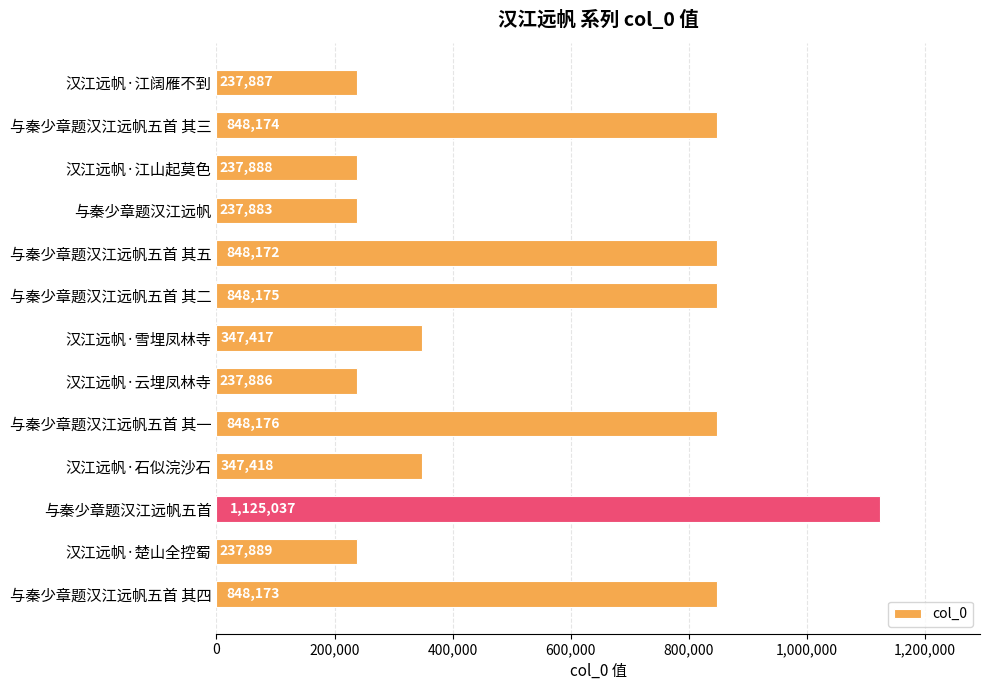

Reading top to bottom, extract all data points from this chart.

237887	848174	237888	237883	848172	848175	347417	237886	848176	347418	1125037	237889	848173